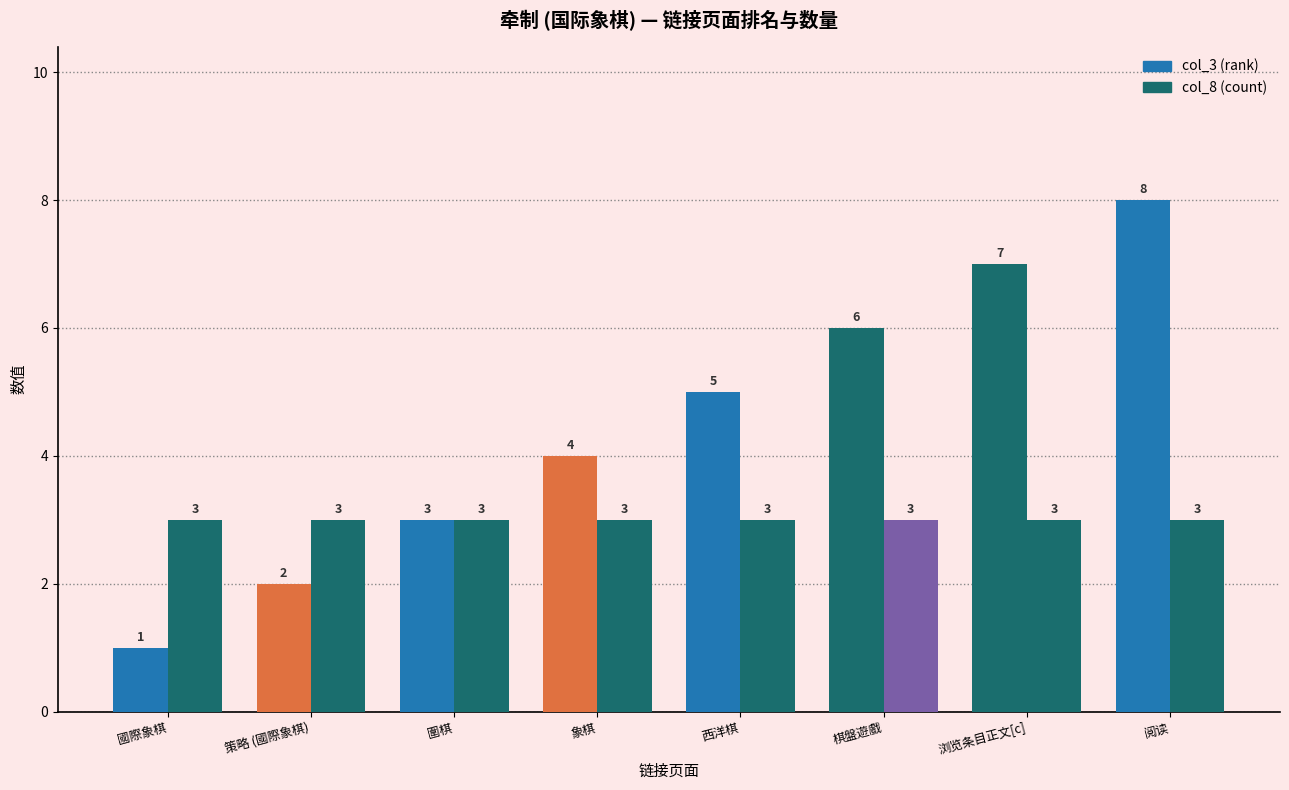

Which category has the lowest value in the col_3 (rank) series?

國際象棋